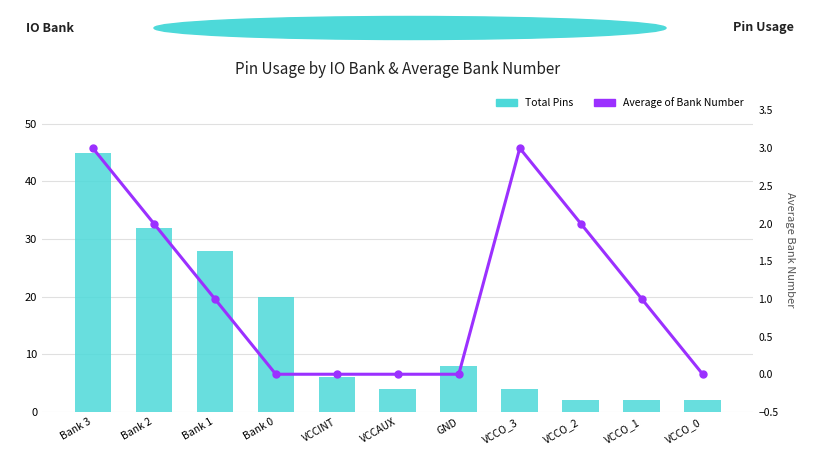

How many series are shown in this chart?

2